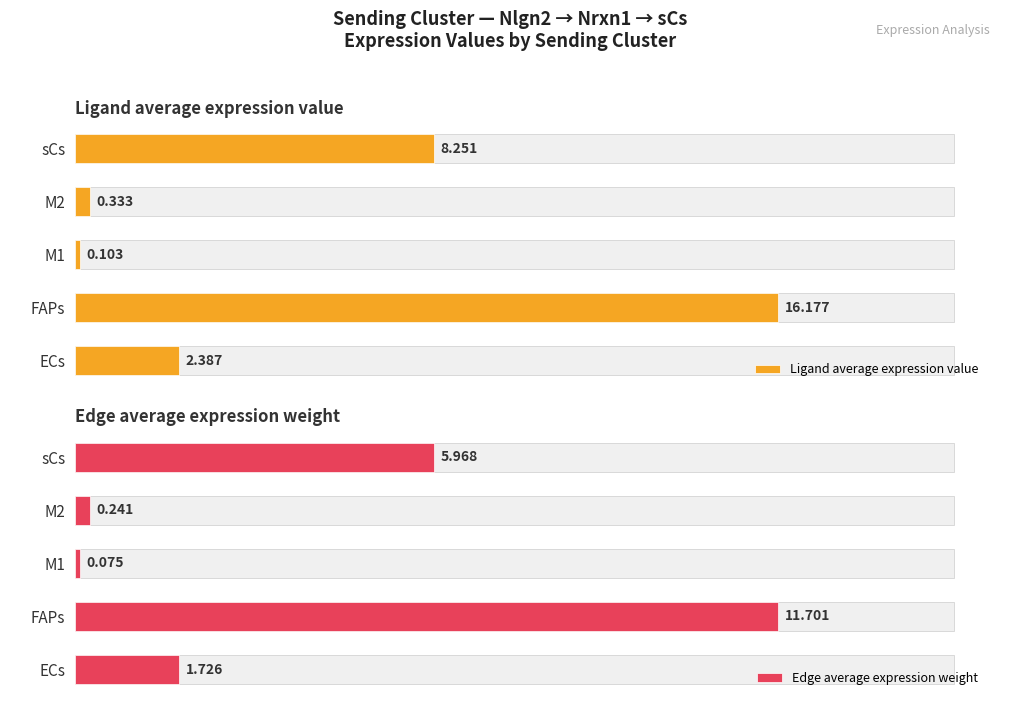

Are the bars horizontal?

Yes